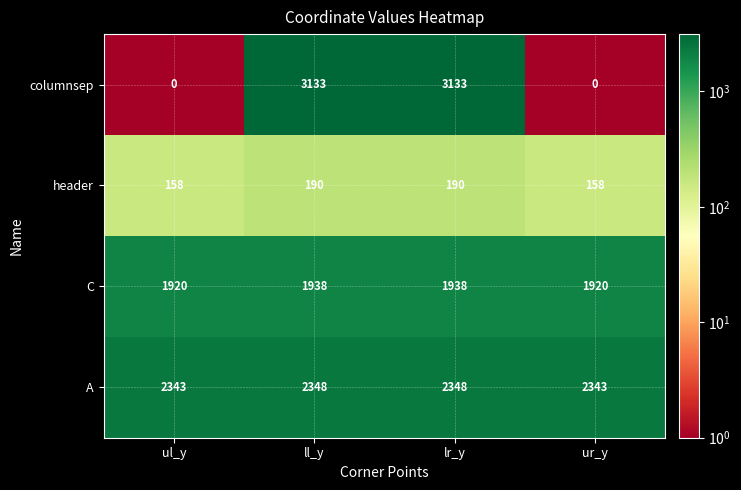

How many A values are between 2343 and 2348?

4